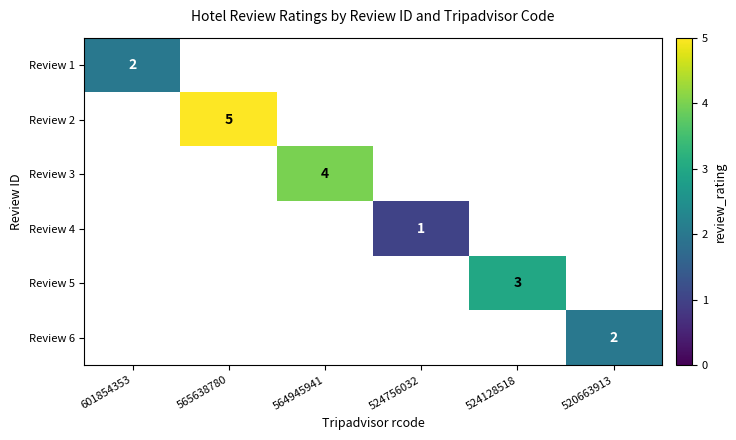

How many categories are shown in the chart?

6